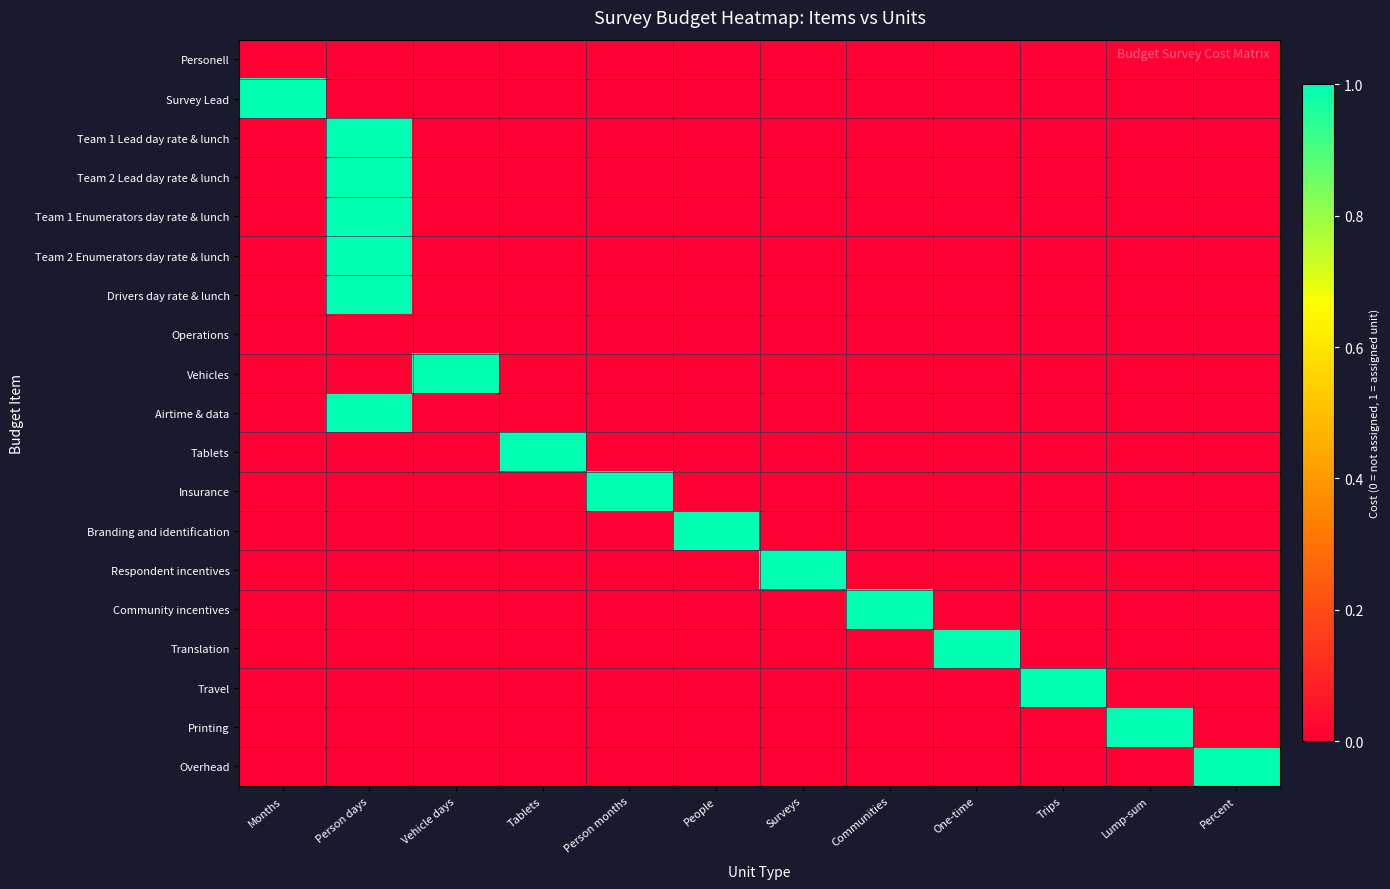

Which label corresponds to the largest value in the chart?

Months